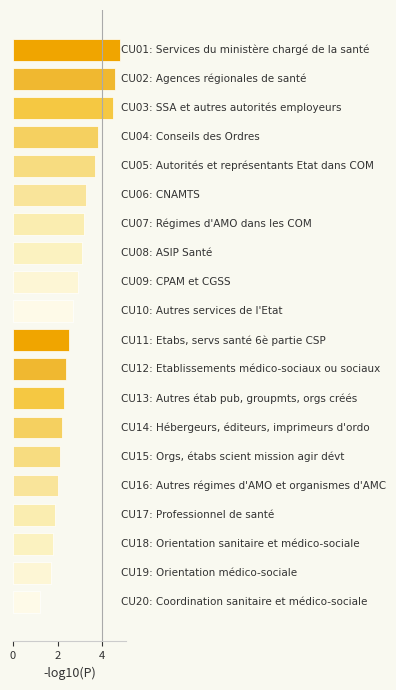

What is the smallest value displayed?

1.2